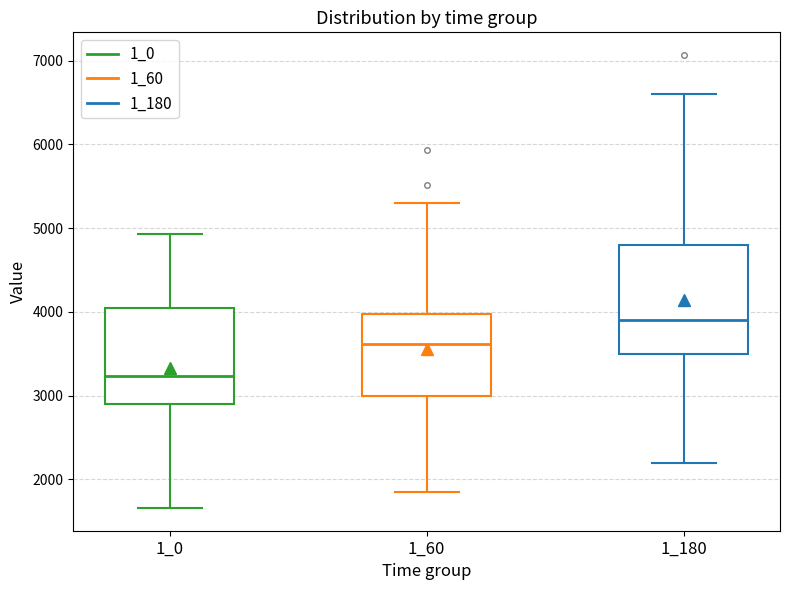

Which box's median line is the lowest?

1_0